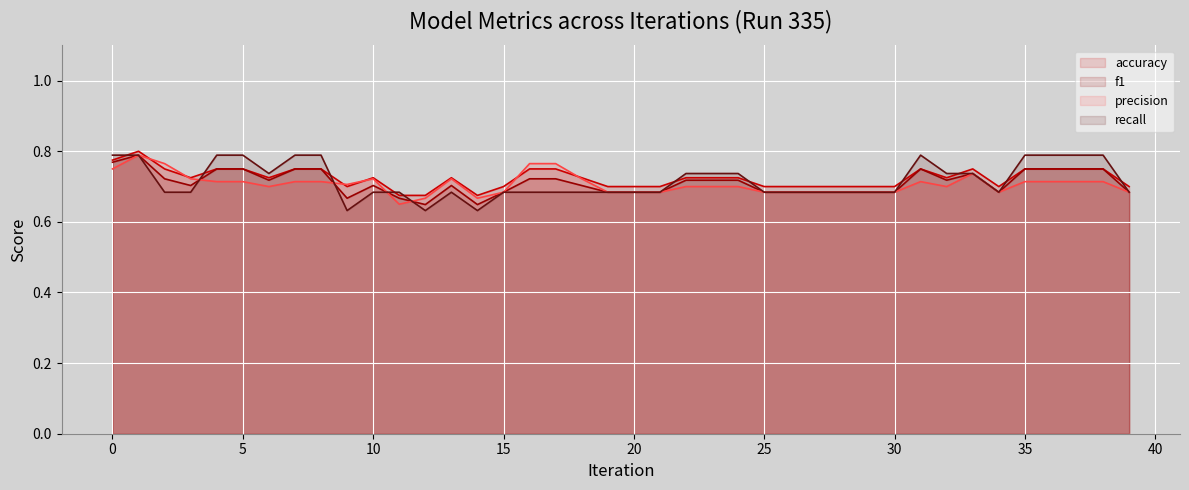

What is the value of the f1 point at the 35th from the left?

0.7